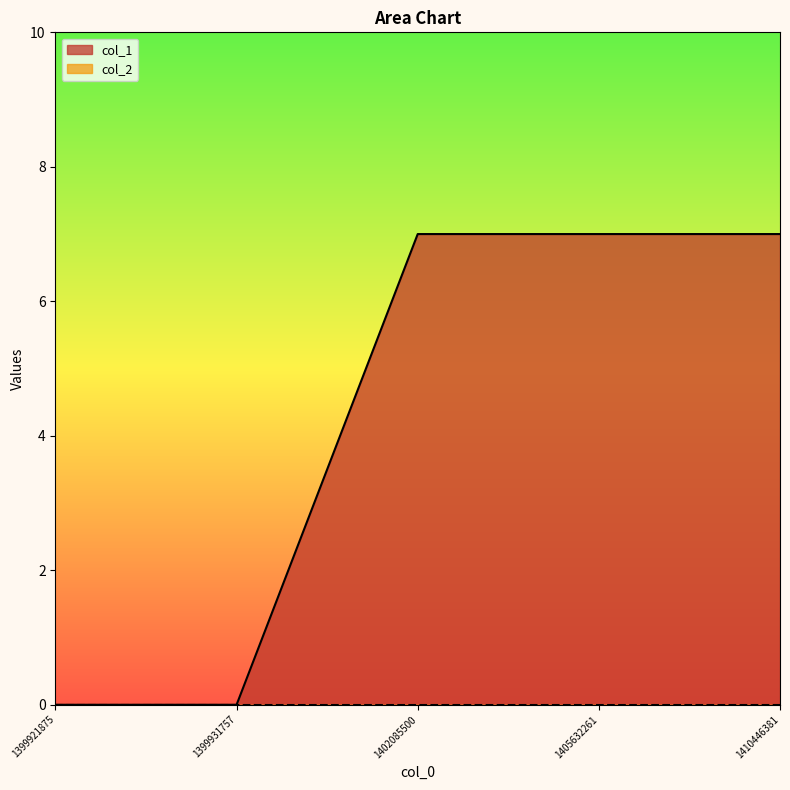

How many lines are shown in the chart?

2